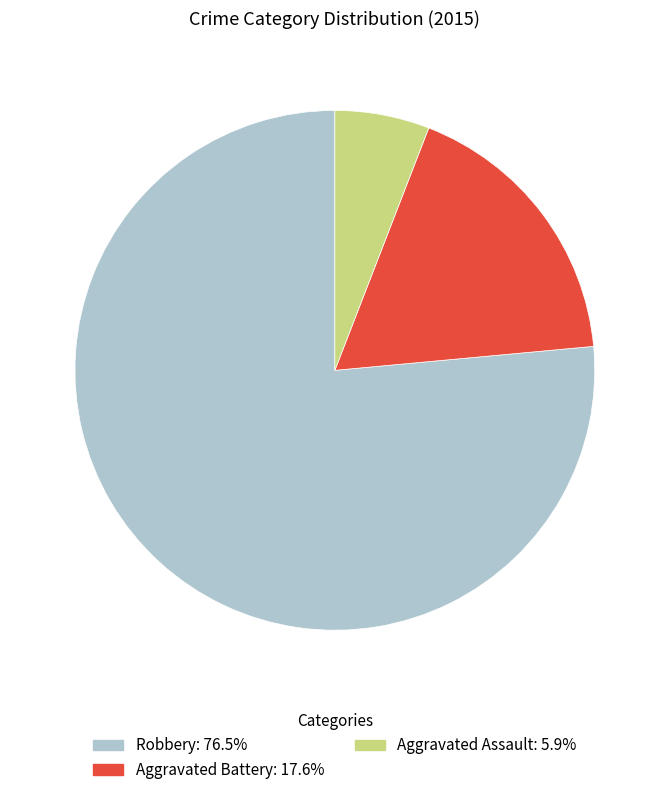

Which has a higher value, Aggravated Battery or Aggravated Assault?

Aggravated Battery